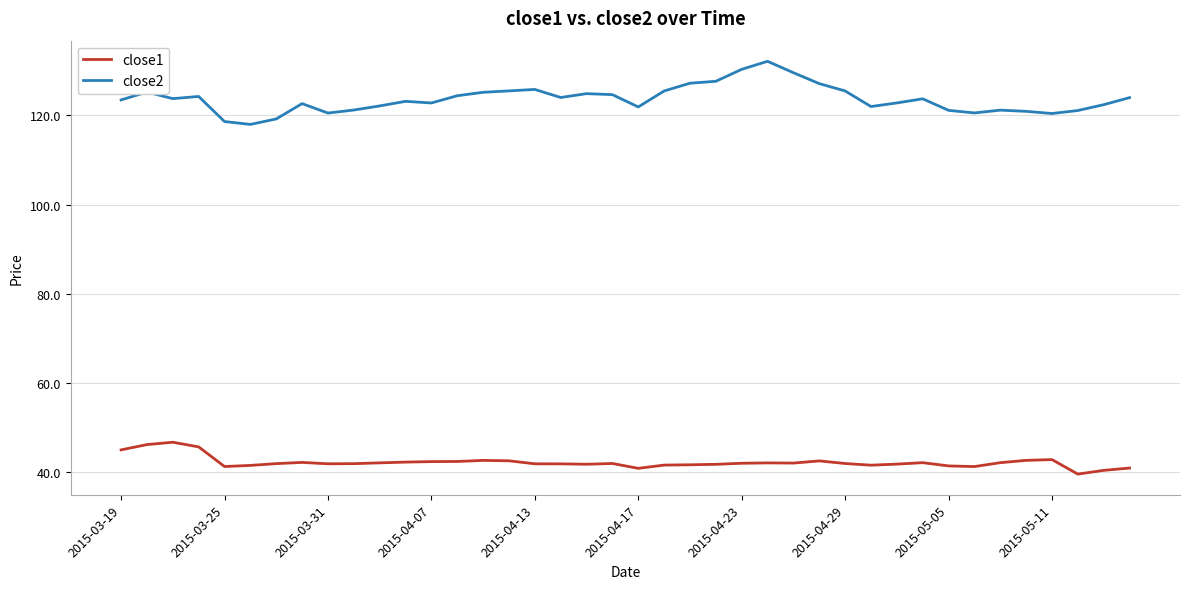

How many categories are shown in the chart?

40